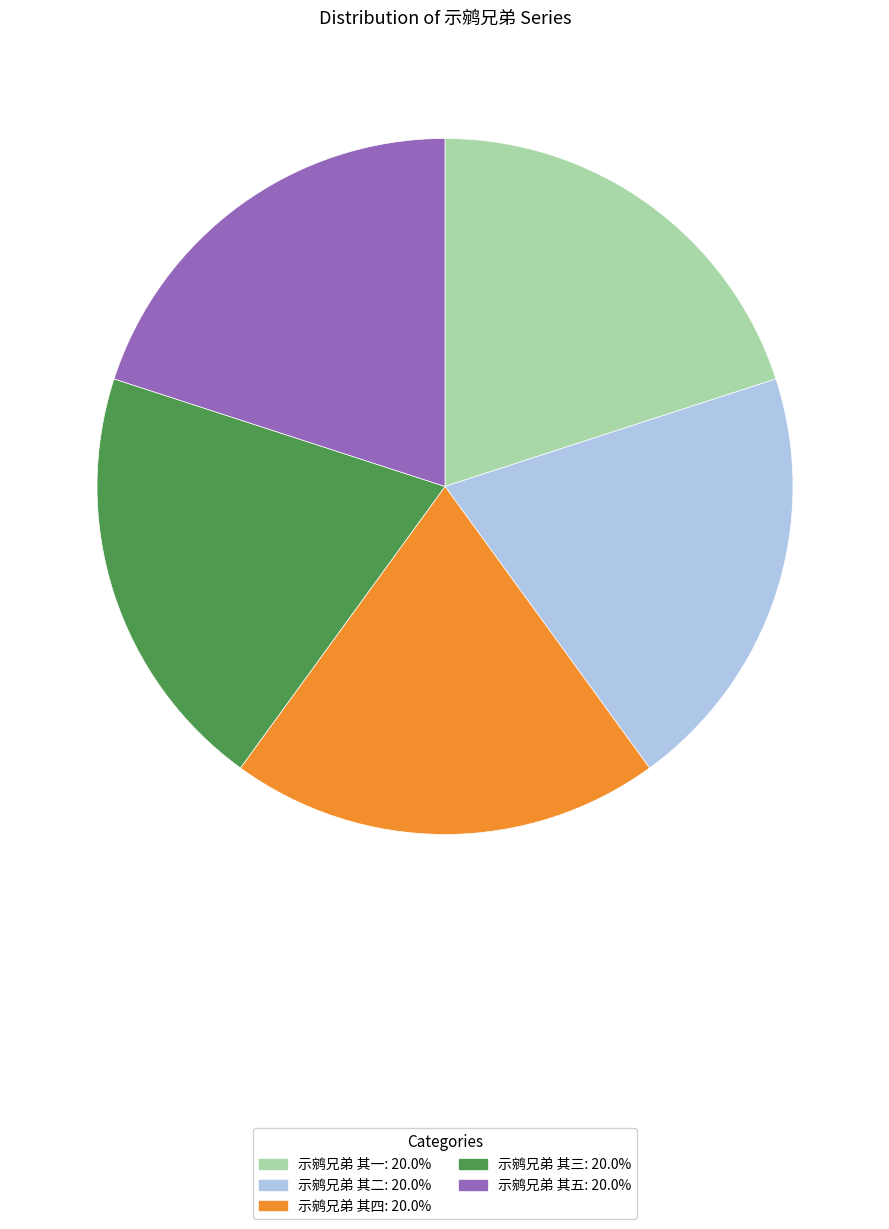

Is there any slice that represents more than half of the pie?

No